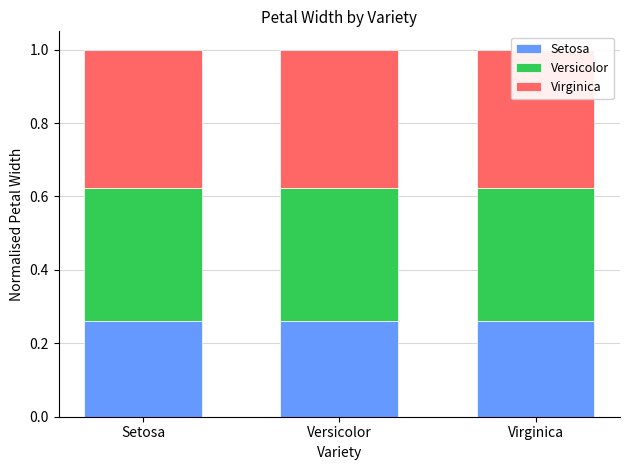

Which series has the largest total across all categories?

Virginica